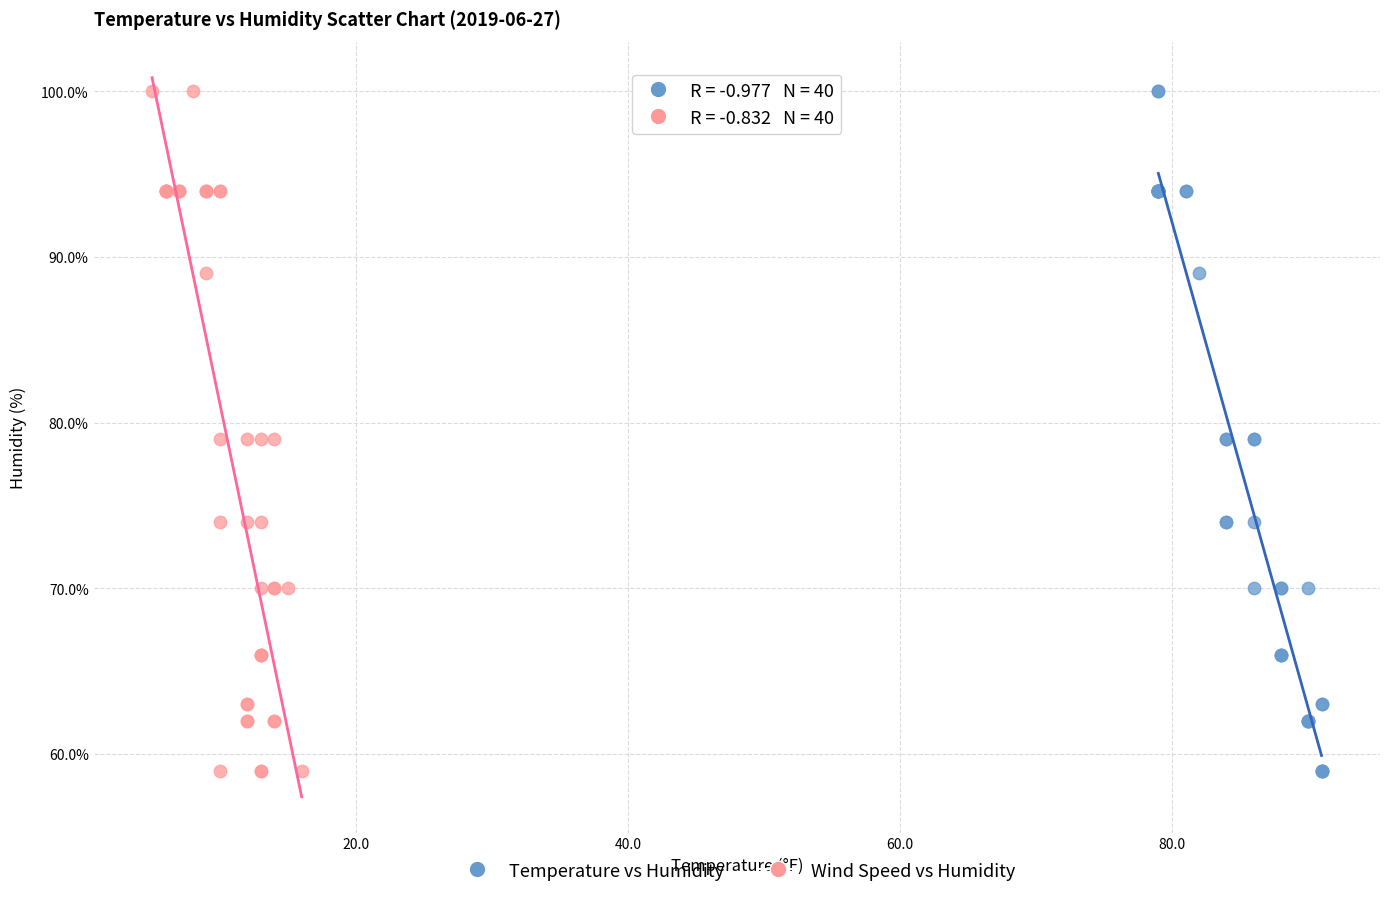

What are all the series names shown in the legend?

Temperature vs Humidity, Wind Speed vs Humidity